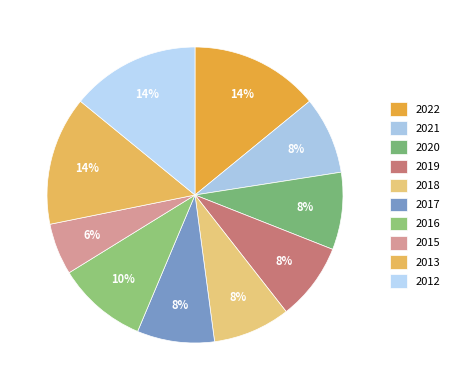

Does 2017 represent more than half of the total?

No